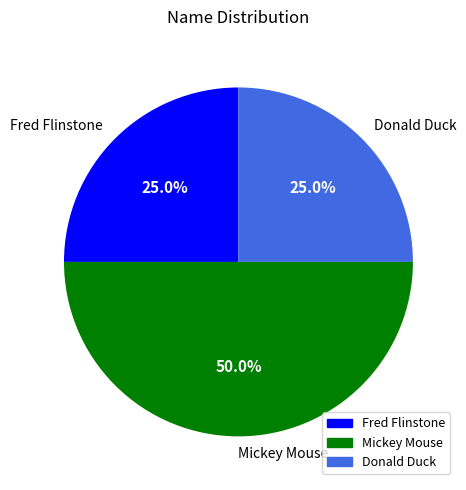

Which category has the biggest portion of the pie?

Mickey Mouse